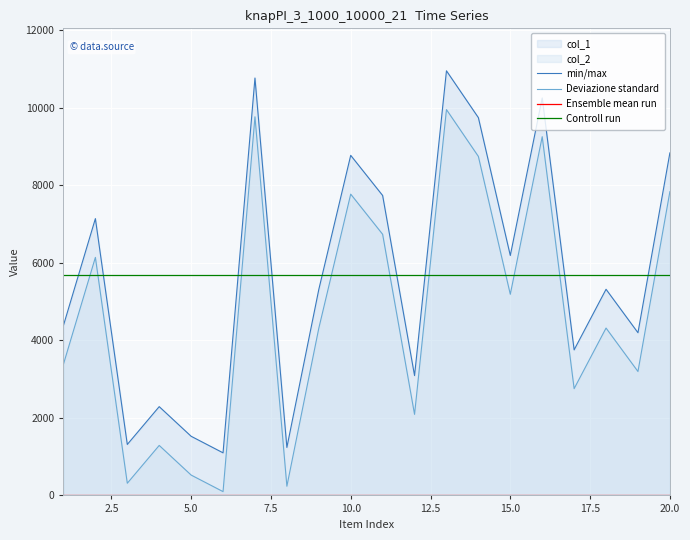

Which series has the largest total across all categories?

min/max